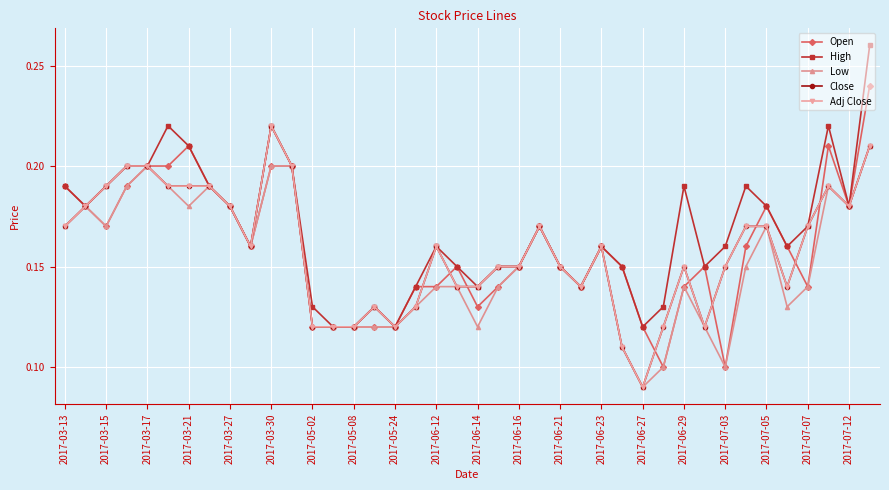

Does the chart have visible grid lines?

Yes